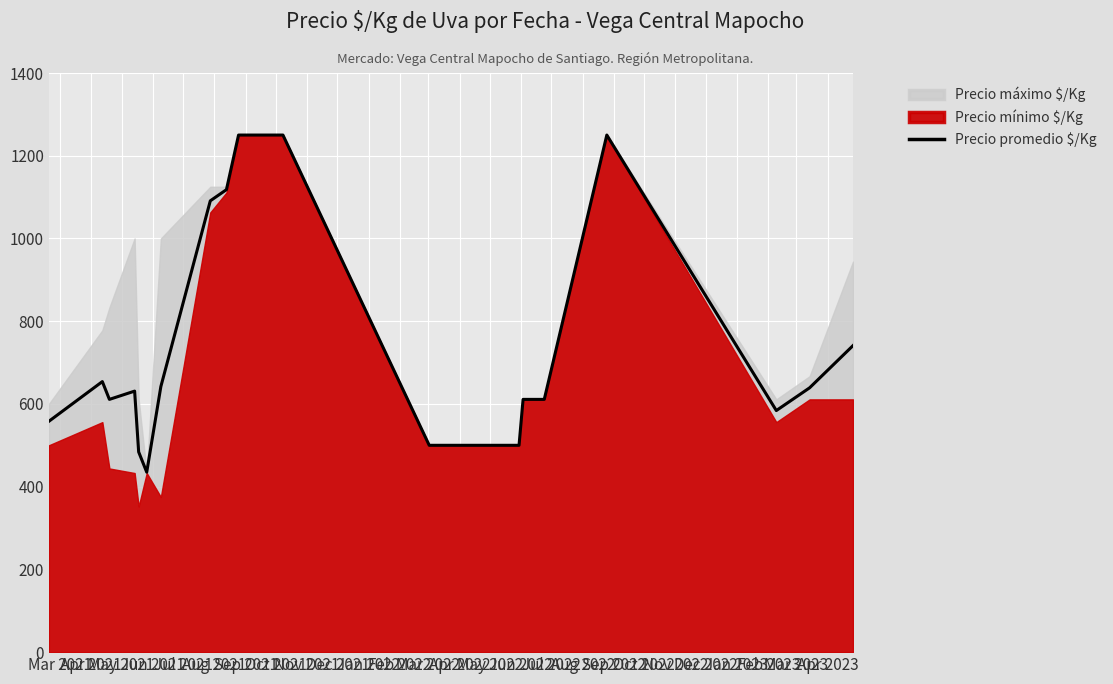

Reading left to right, list all the values displayed in this chart.

558	654	611	631	484	435	642	1091	1118	1250	1250	500	500	611	611	1250	584	639	741